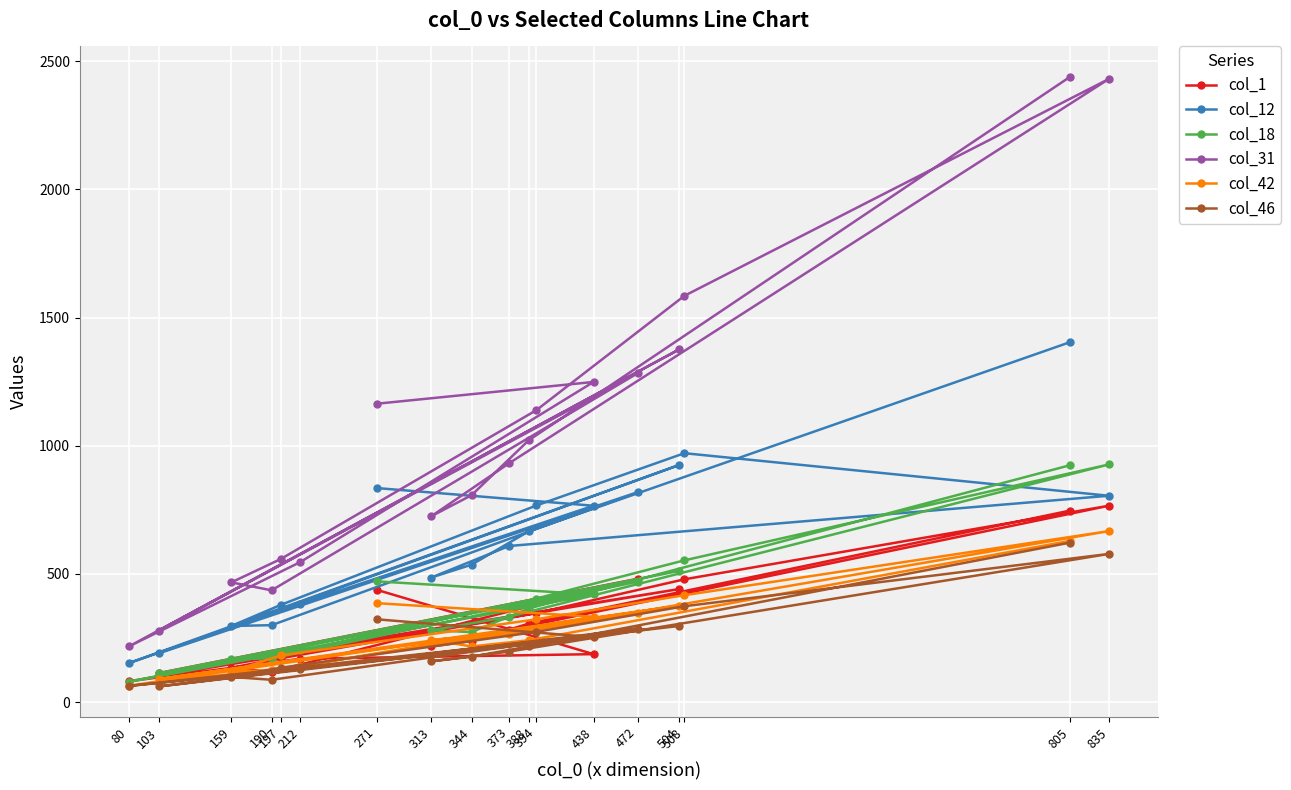

True or false: col_18 and col_12 intersect in this chart.

True